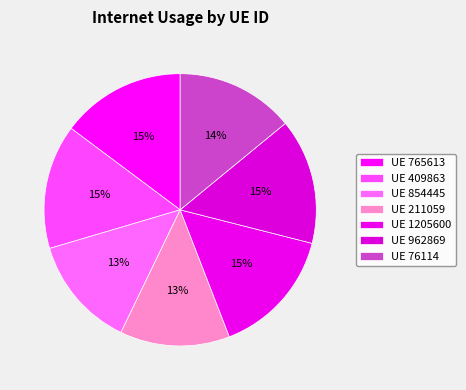

How many segments does this pie chart have?

7